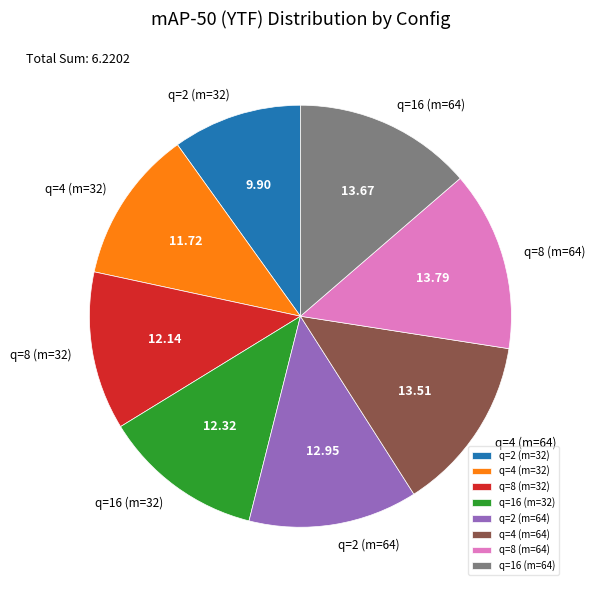

Approximately how many times larger is the value at q=8 (m=32) compared to q=4 (m=32)?

1.0